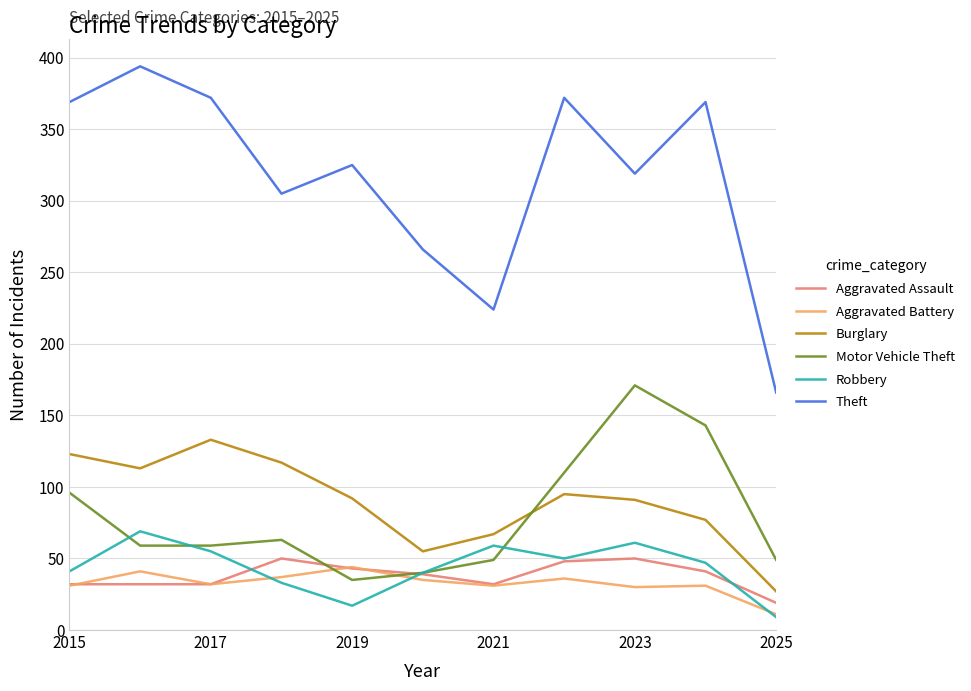

What is the minimum value for Aggravated Battery?

11